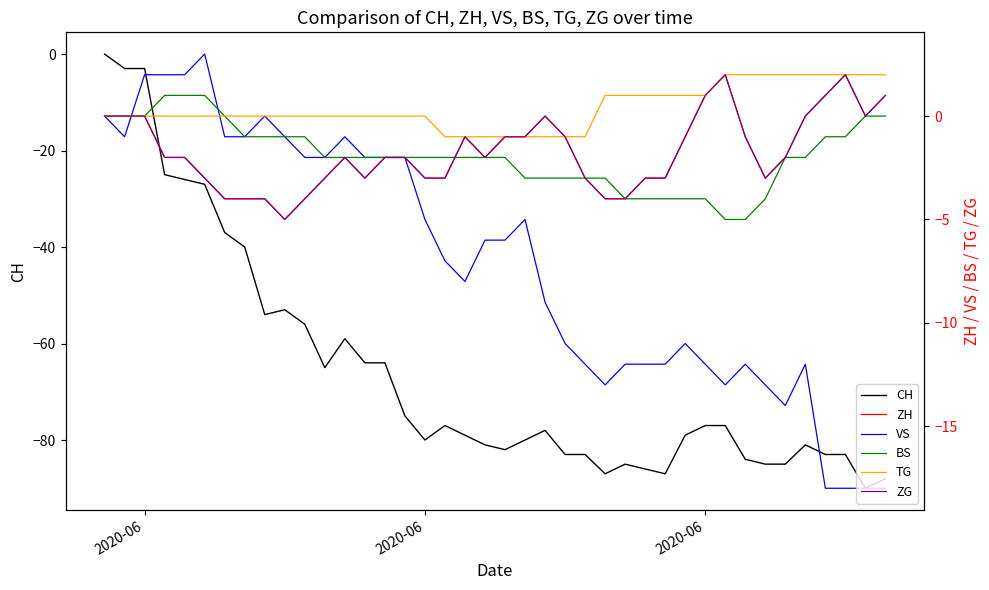

True or false: CH and ZH cross at least once.

False